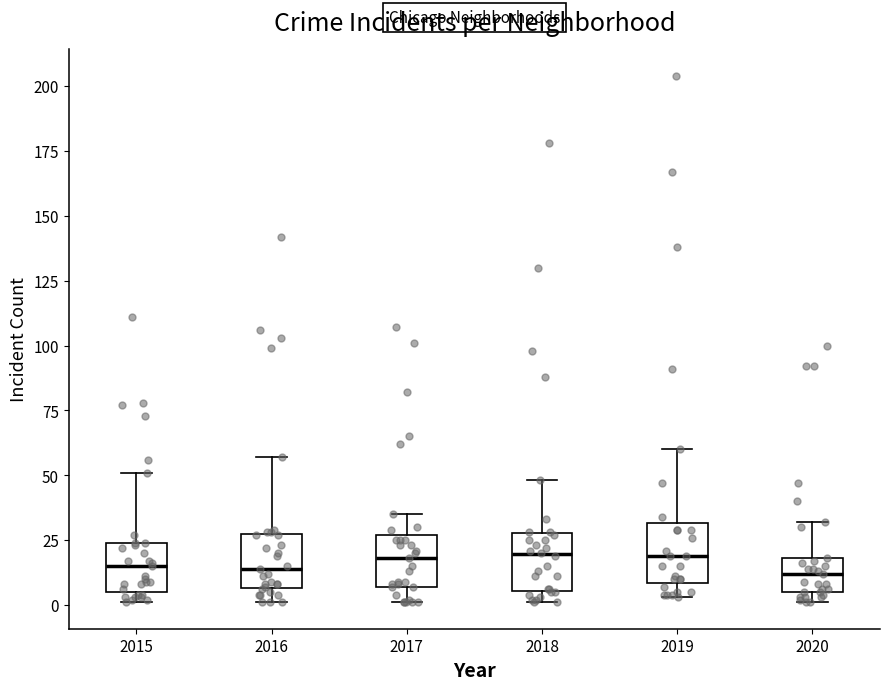

Where does the median line of the box at x = 2018 sit on the y-axis? The values are not printed on the chart, so give them approximately, as read against the axis.

20